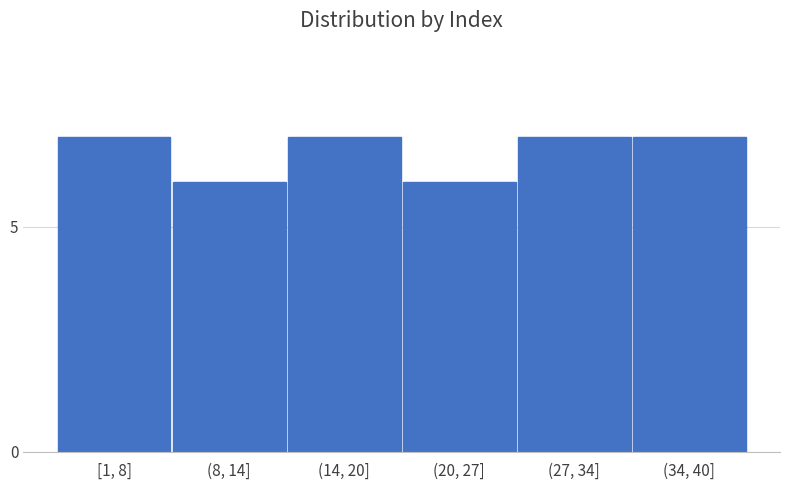

Reading left to right, extract all data points from this chart.

[1, 8]=7	(8, 14]=6	(14, 20]=7	(20, 27]=6	(27, 34]=7	(34, 40]=7